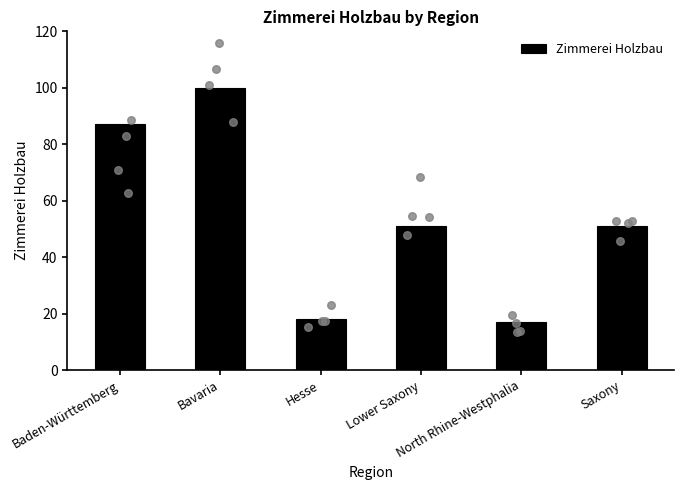

What is the change in value from Bavaria to North Rhine-Westphalia?

-83